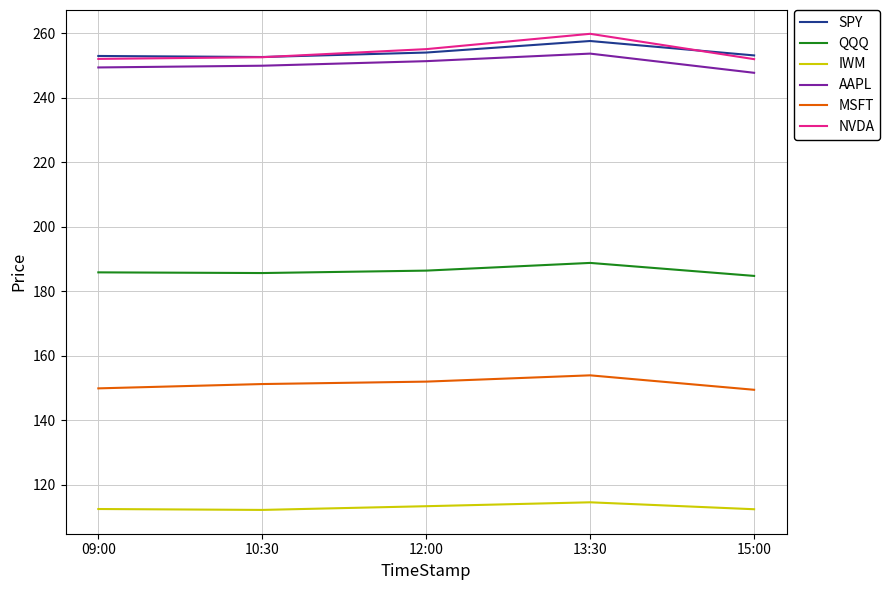

Is this an area chart (filled region under the line)?

No